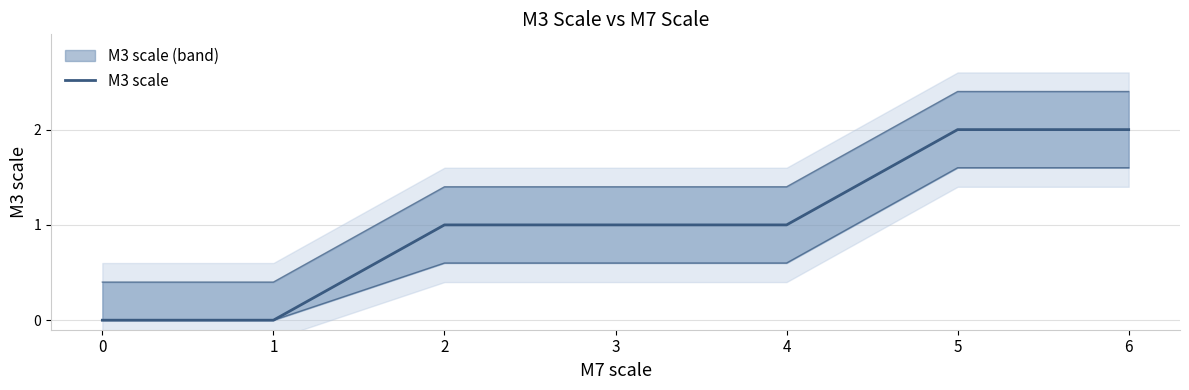

True or false: there are more than 2 points higher than both neighbors.

False